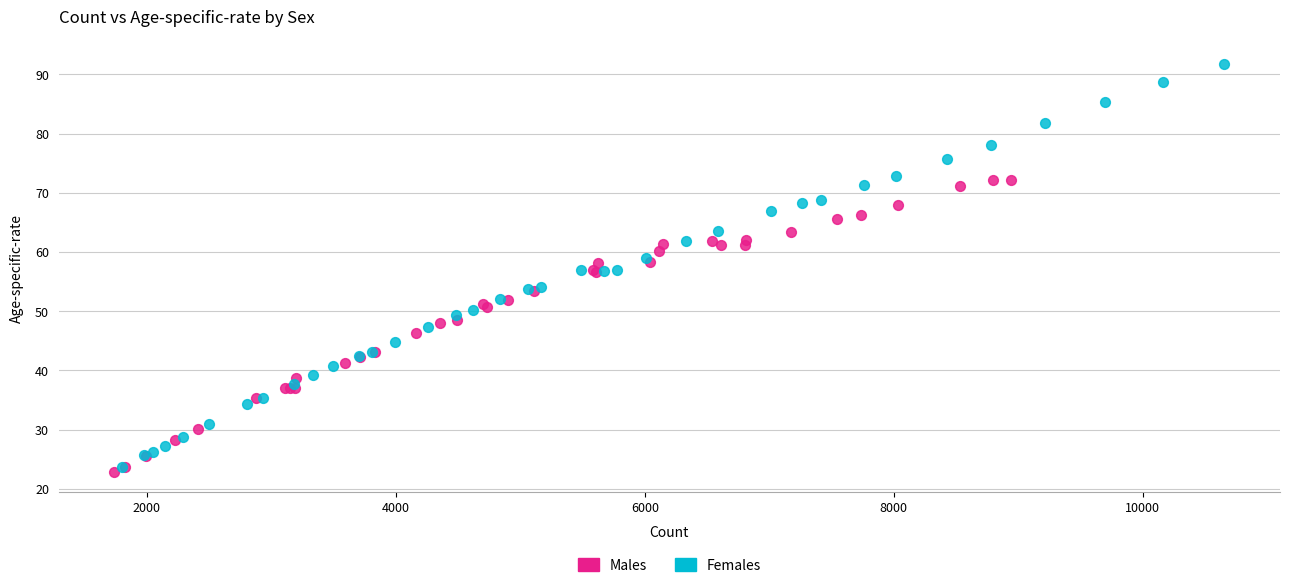

Which series reaches the maximum Y coordinate?

Females